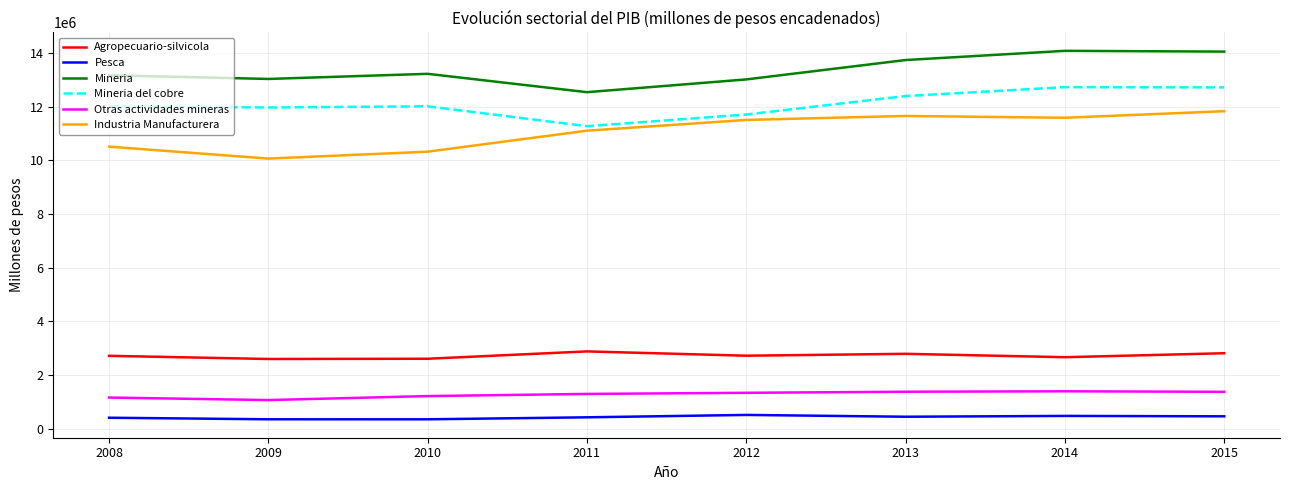

Which series has the largest total across all categories?

Mineria